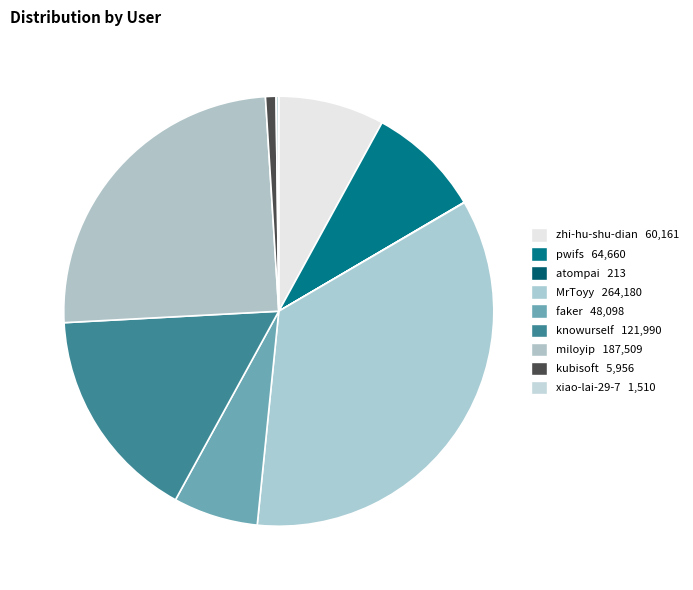

To the nearest percent, what portion does MrToyy represent?

35%